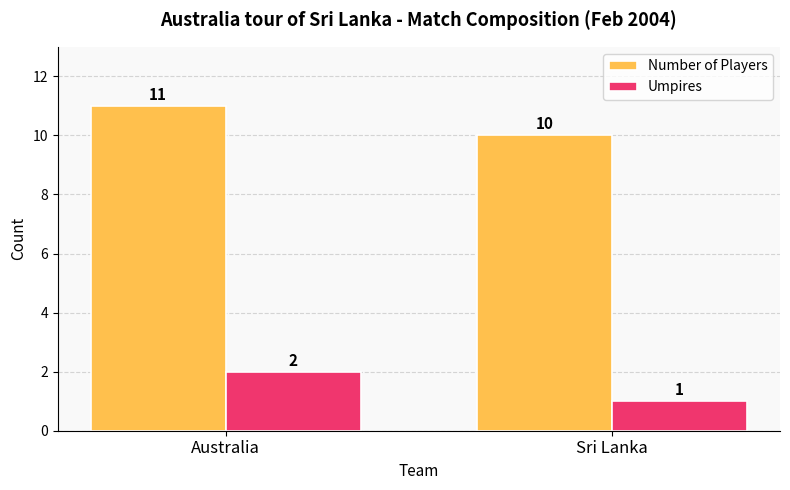

Is it true that Number of Players equals 3 at Sri Lanka?

False